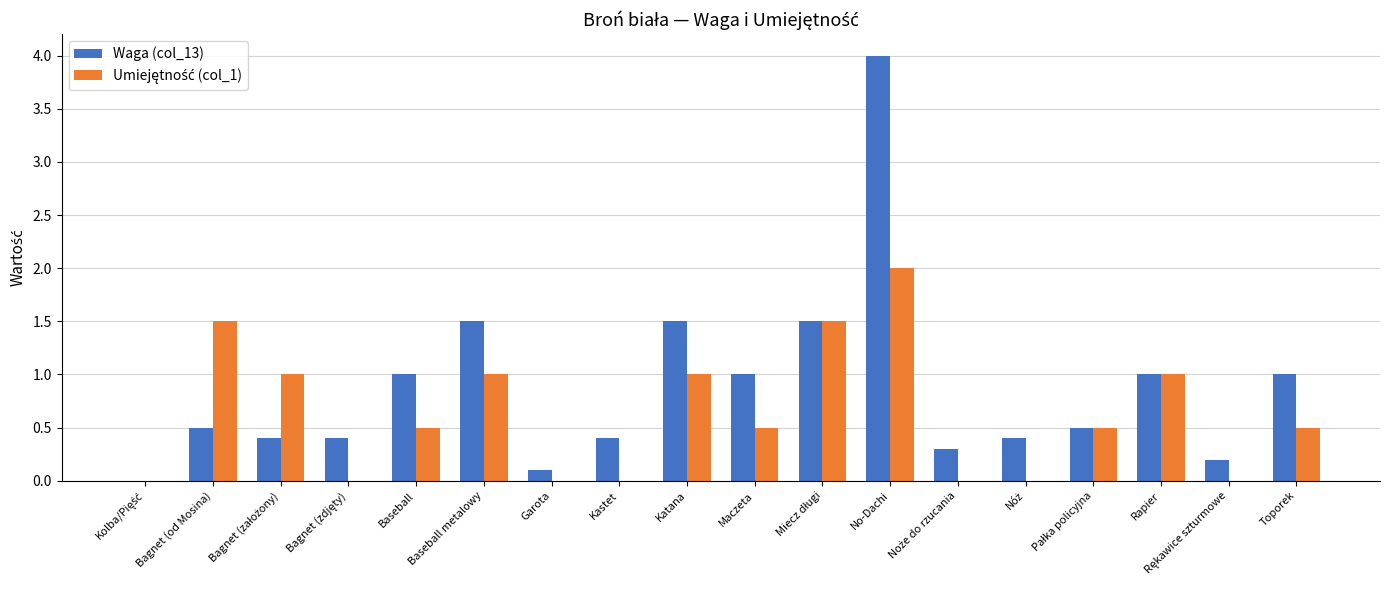

How many data points does each series have?

18